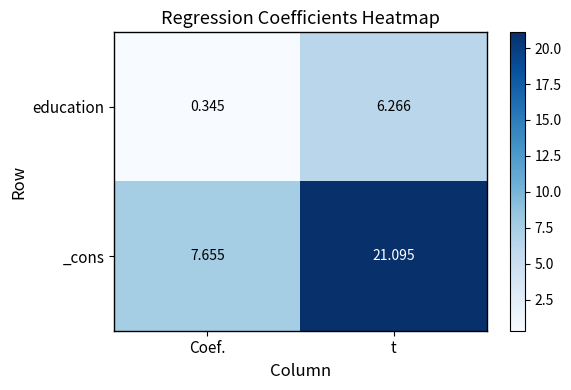

Which series changed the most between Coef. and t?

_cons